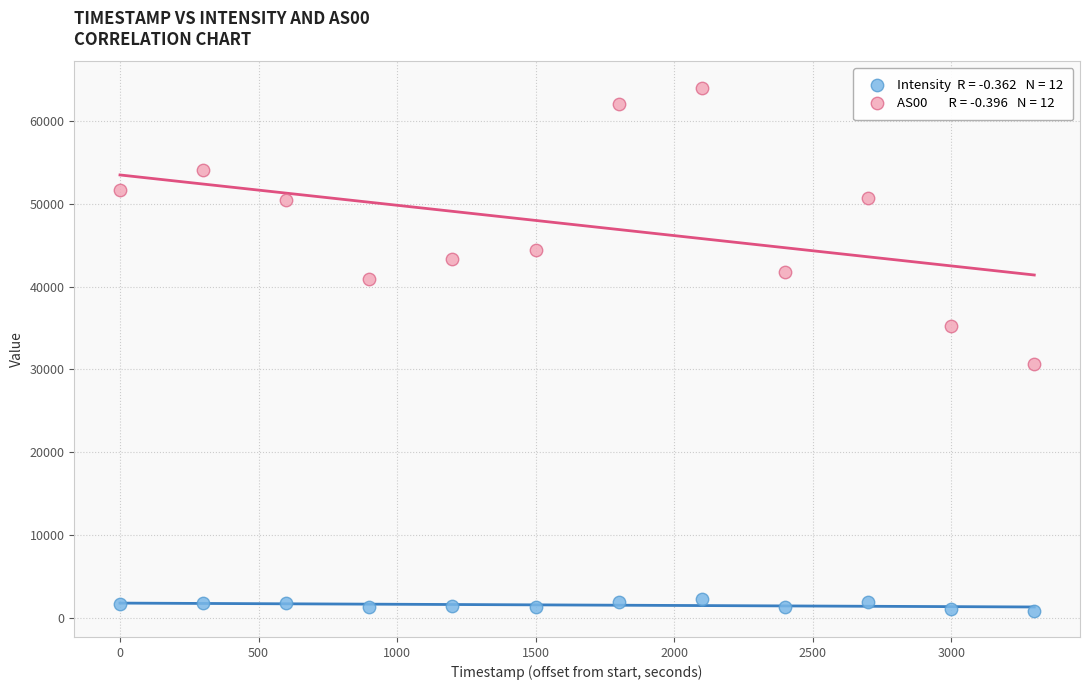

Across all data points, what is the range of X values (max minus min)?

3300.0